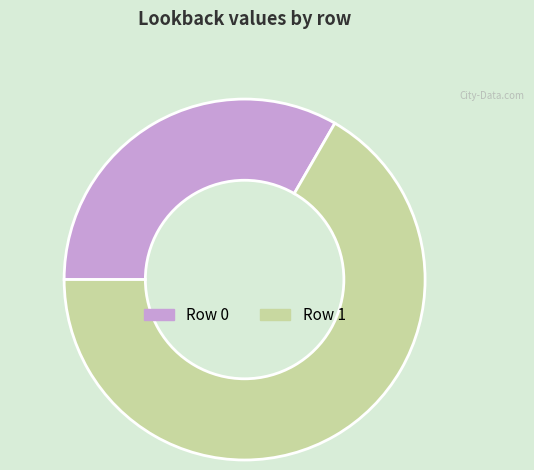

Is Row 1 the majority of the pie?

Yes